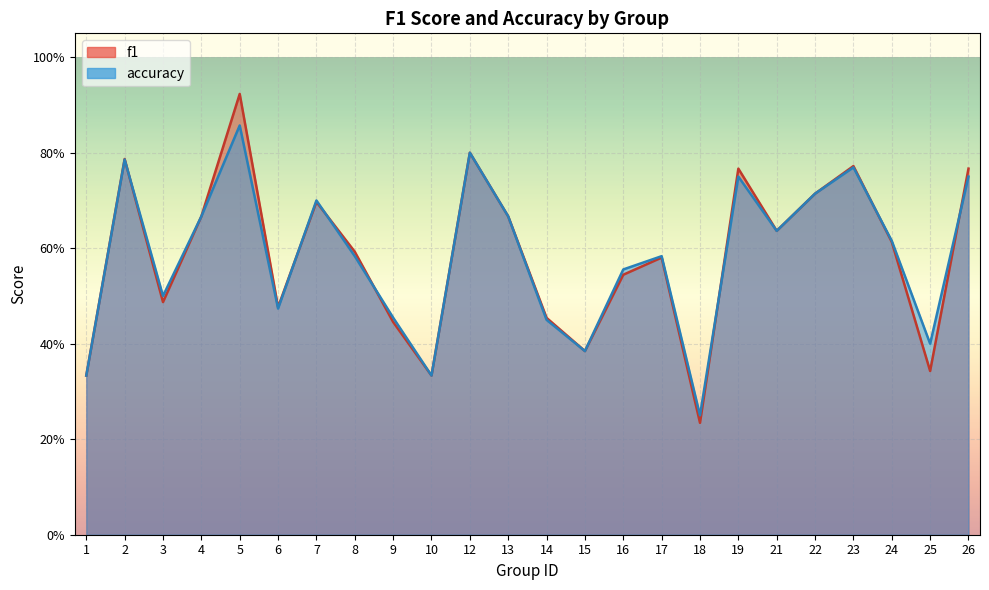

What is the value of the accuracy point at the 14th from the left?

0.4